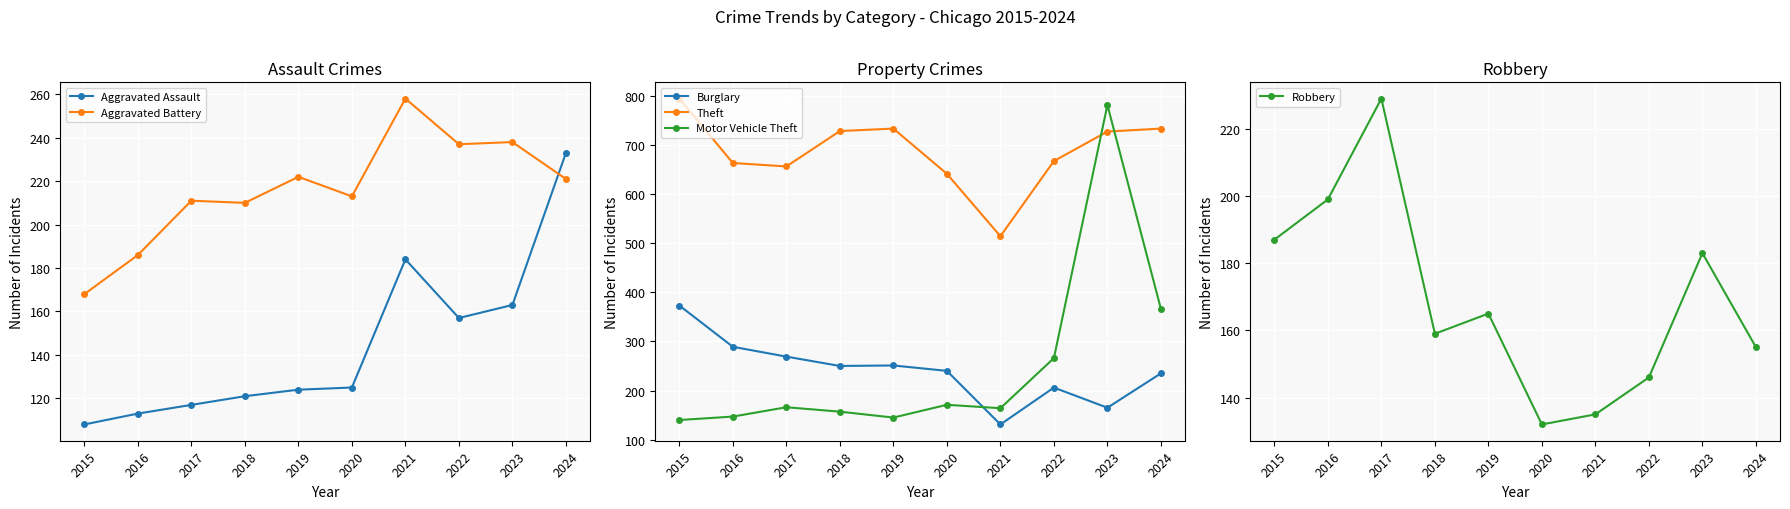

Which series has the largest total across all categories?

Theft